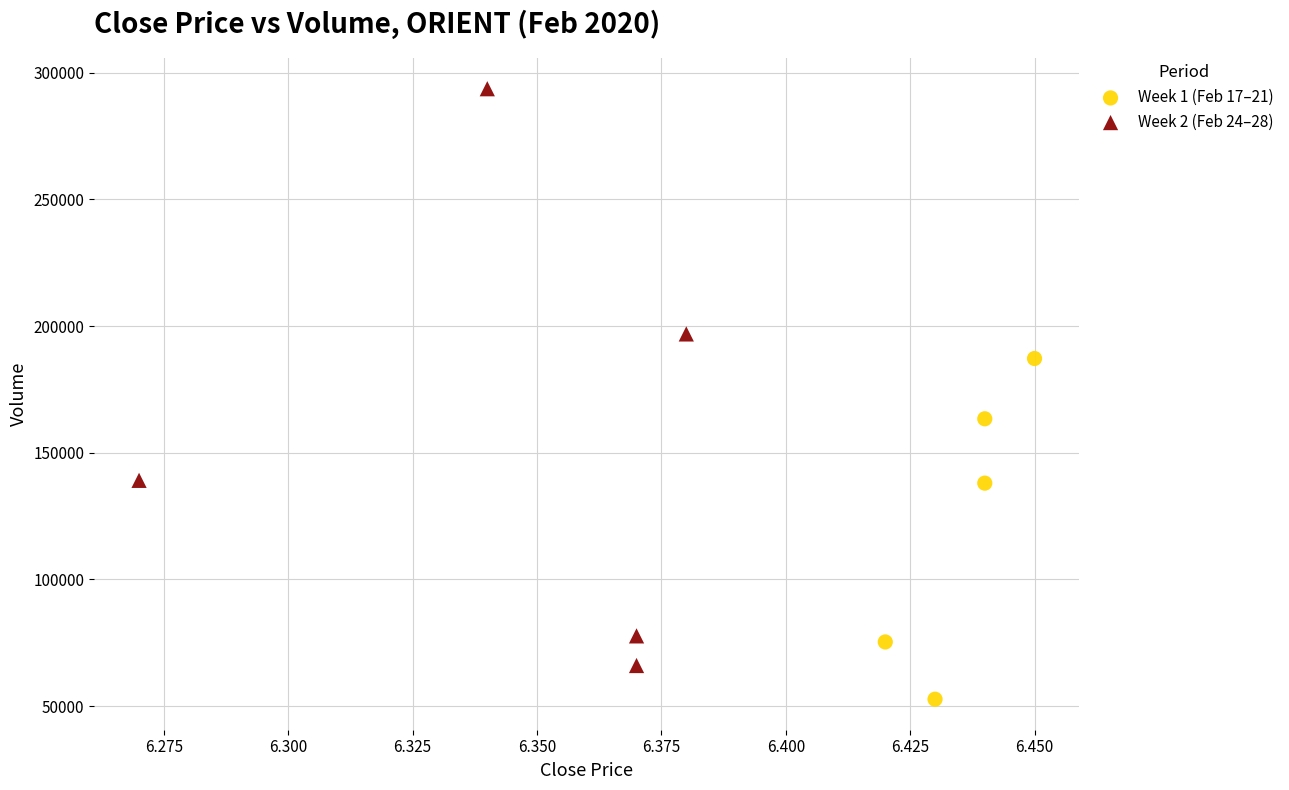

Which series has the widest spread of Y values?

Week 2 (Feb 24–28)